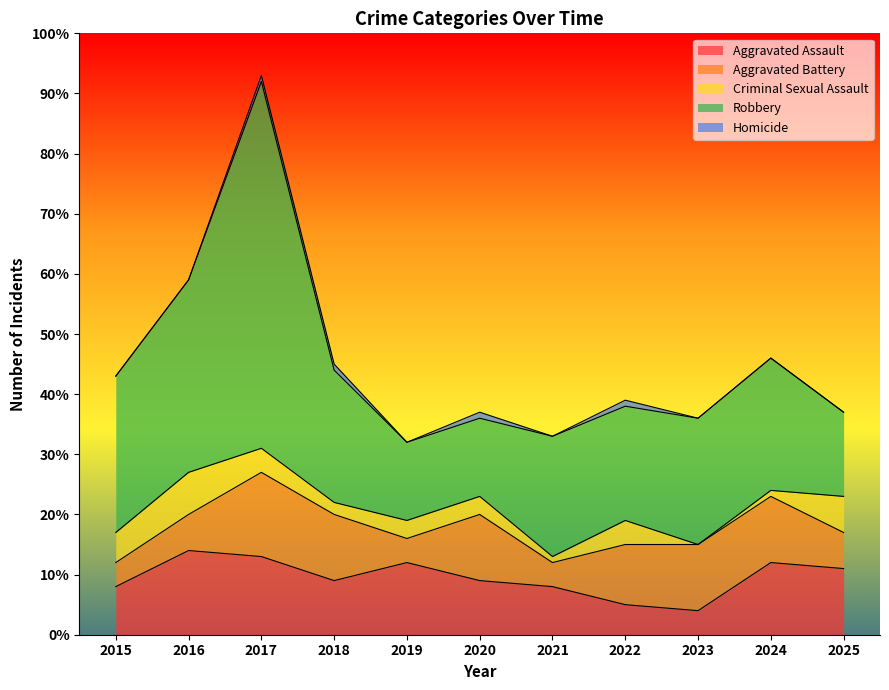

Reading left to right, list all the values displayed in this chart.

Aggravated Assault: 8	14	13	9	12	9	8	5	4	12	11
Aggravated Battery: 4	6	14	11	4	11	4	10	11	11	6
Criminal Sexual Assault: 5	7	4	2	3	3	1	4	0	1	6
Robbery: 26	32	61	22	13	13	20	19	21	22	14
Homicide: 0	0	1	1	0	1	0	1	0	0	0